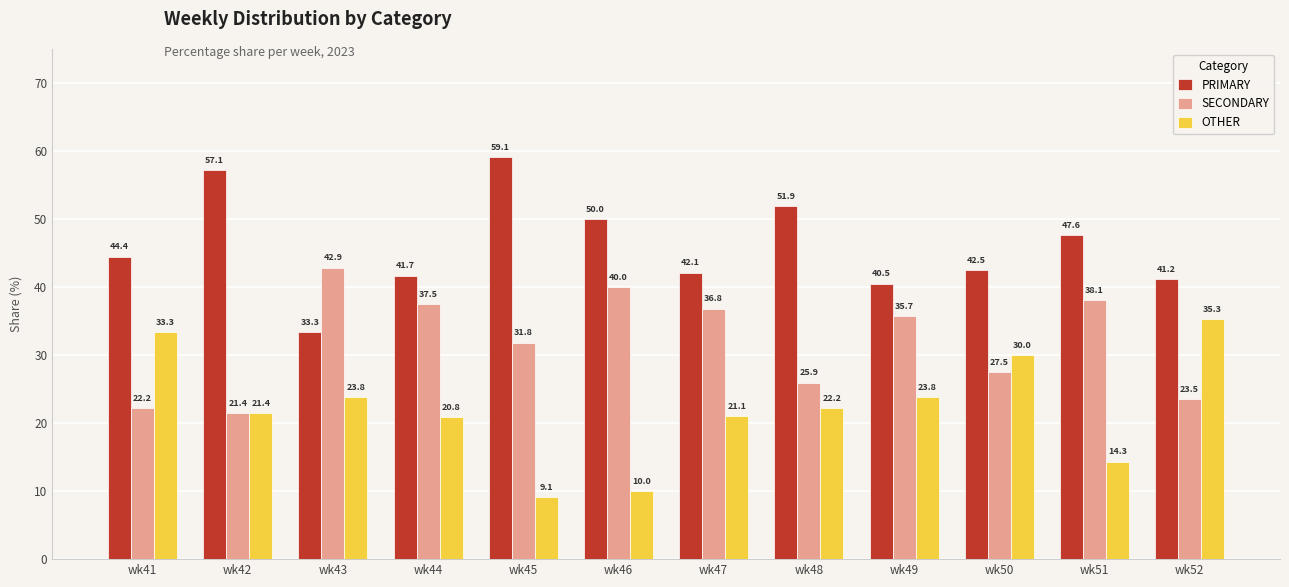

How many series are shown in this chart?

3